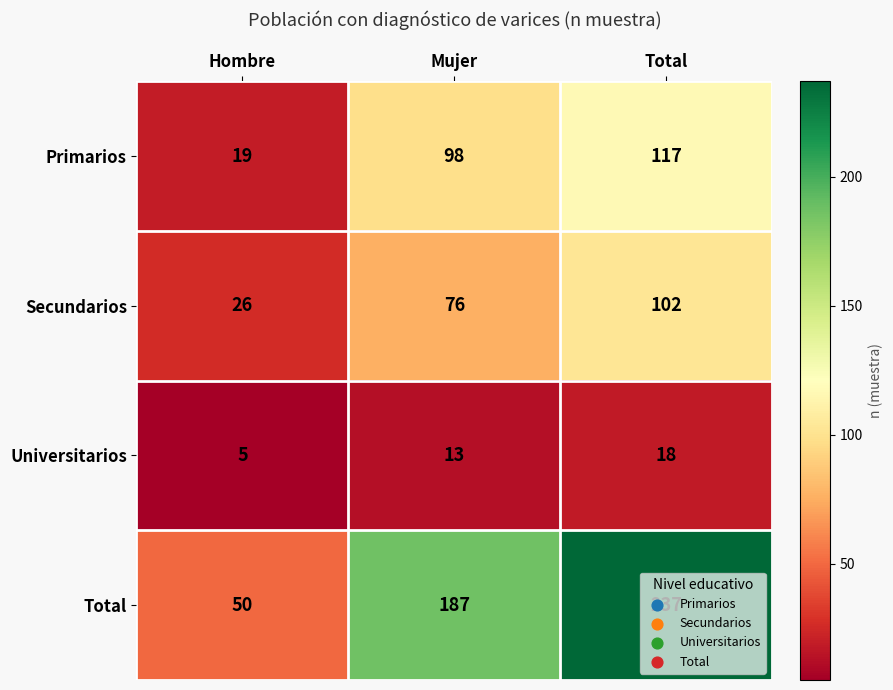

Which label corresponds to the largest value in the chart?

Total